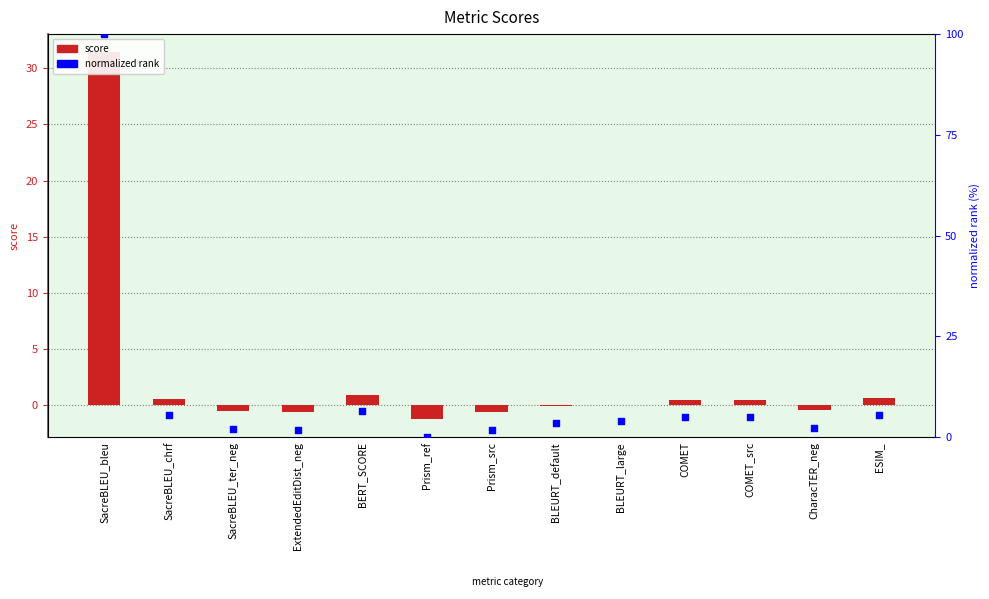

Which series has the largest total across all categories?

normalized rank